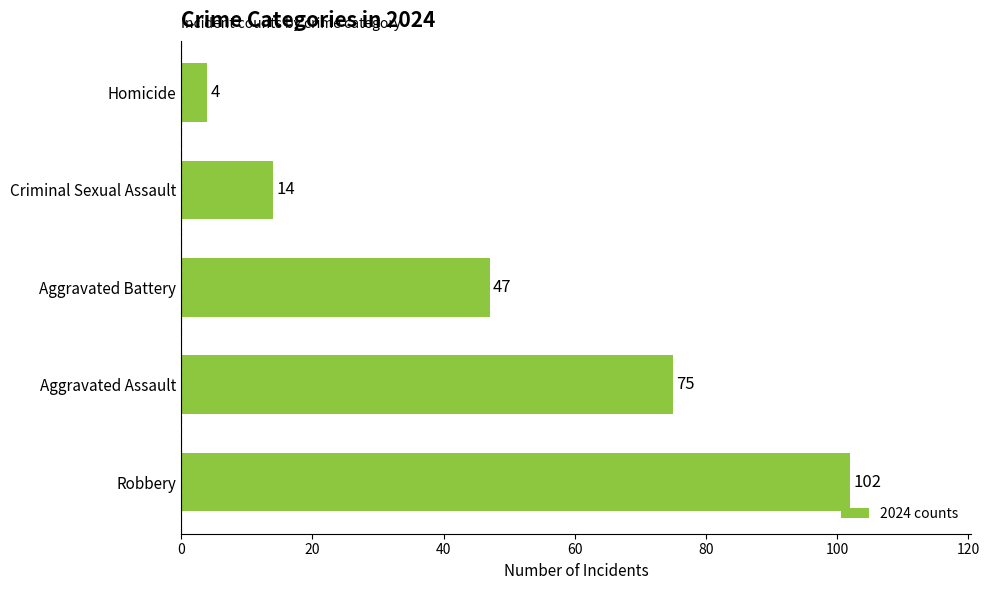

Which label corresponds to the largest value in the chart?

Robbery